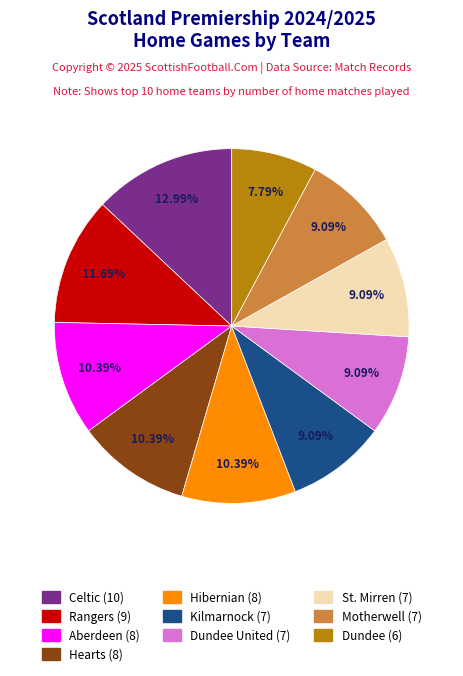

Is there any slice that represents more than half of the pie?

No